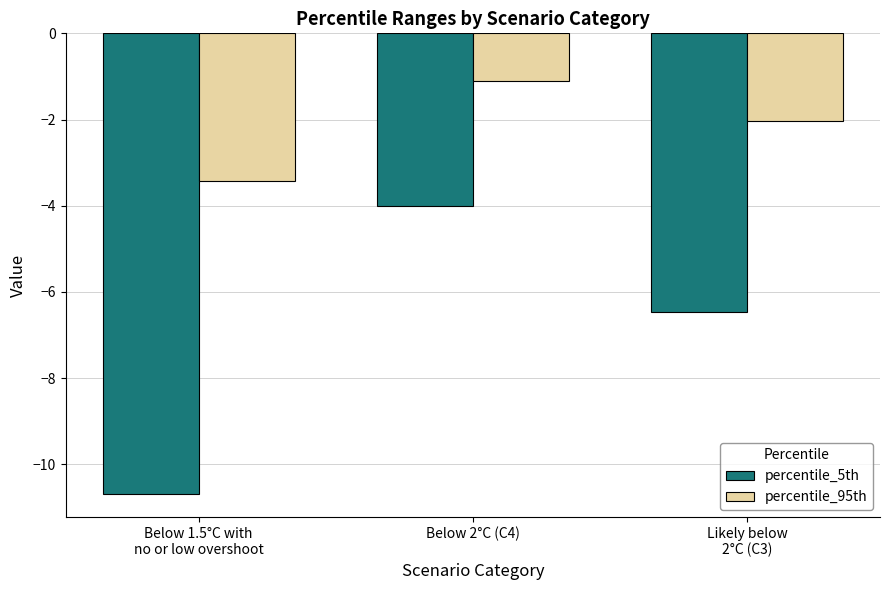

Which label corresponds to the smallest value in the chart?

Below 1.5°C with
no or low overshoot